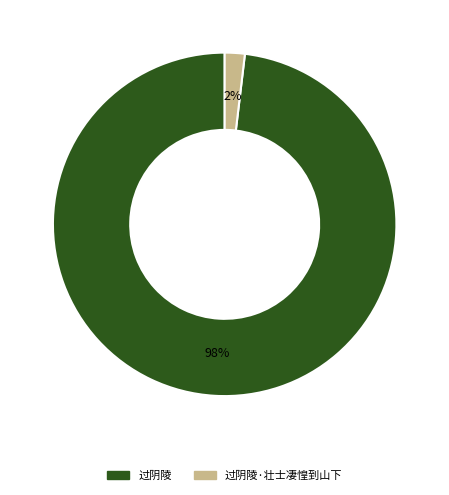

Is there a majority slice in this chart?

Yes